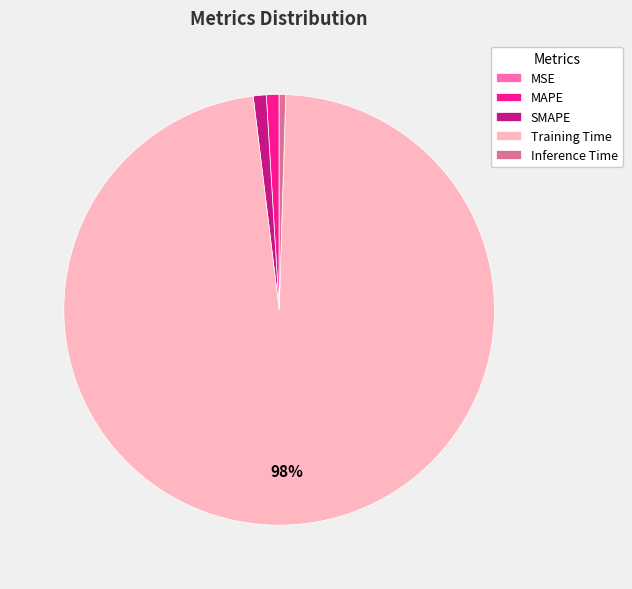

Which slice is the largest?

Training Time